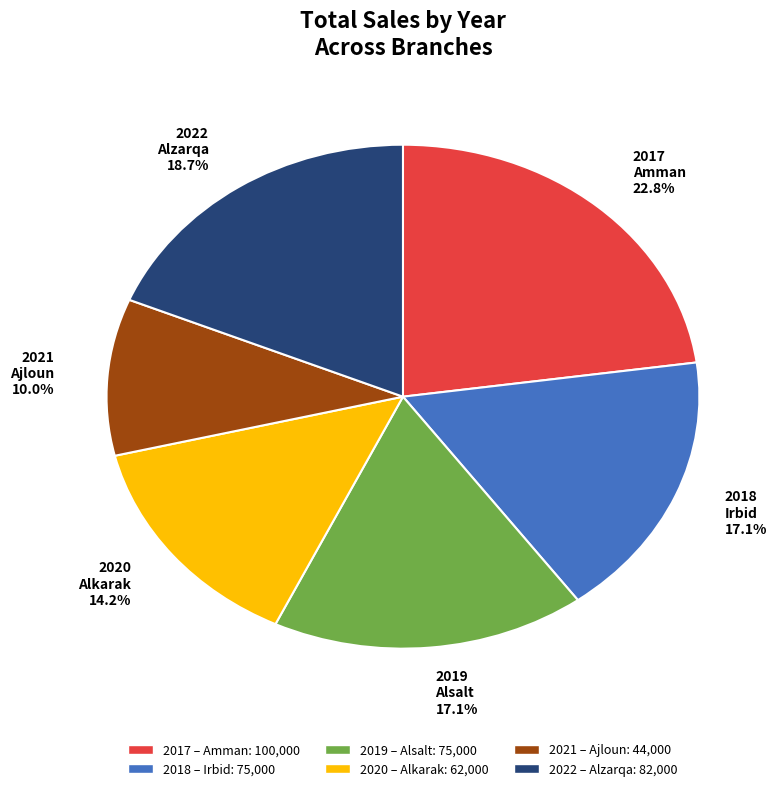

What percentage is the 2021 slice, to the nearest percent?

10%